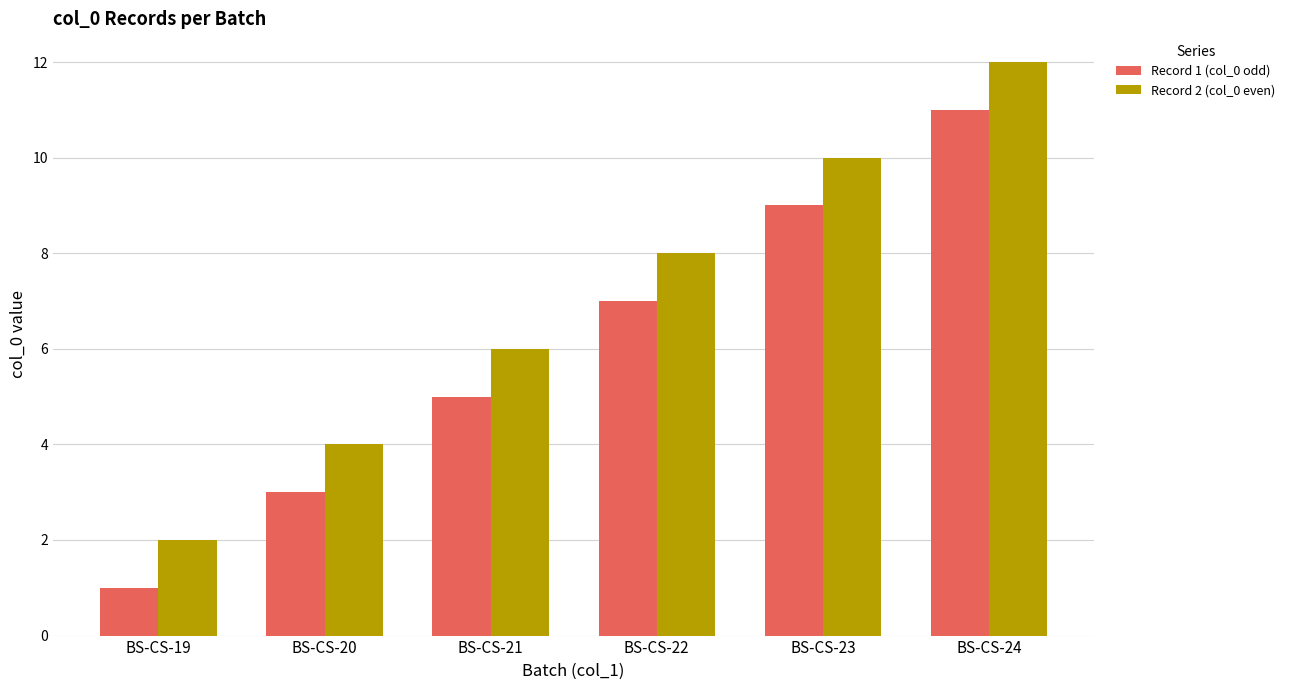

What is the value of the Record 2 (col_0 even) bar at the 6th from the left?

12